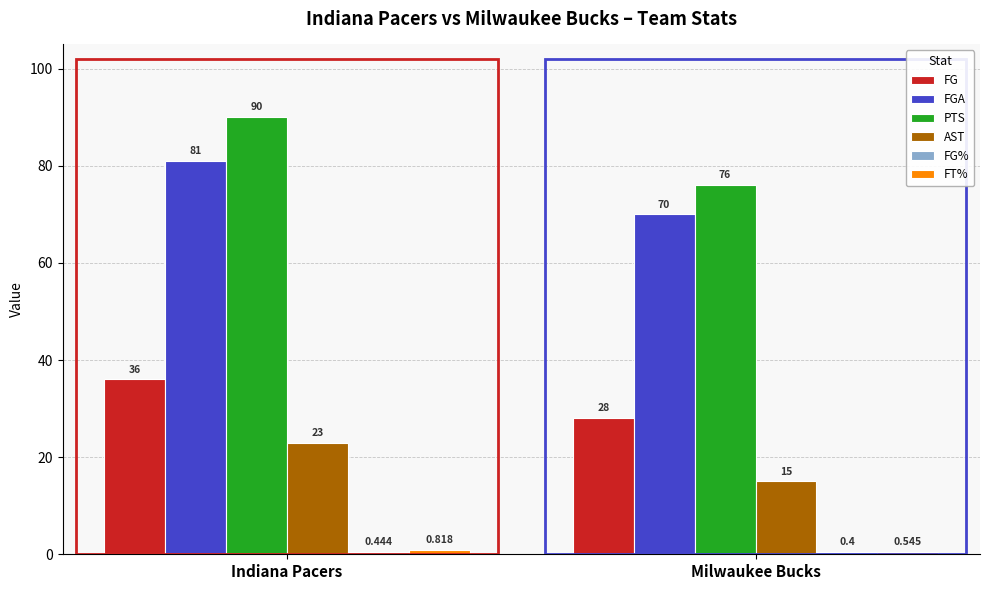

What is the label of the 2nd bar from the left?

Milwaukee Bucks